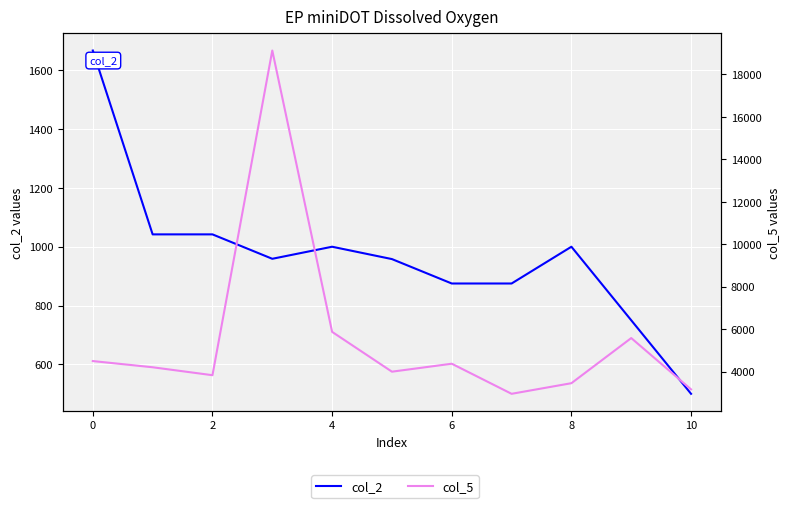

What is the average value of the col_5 series?

5553